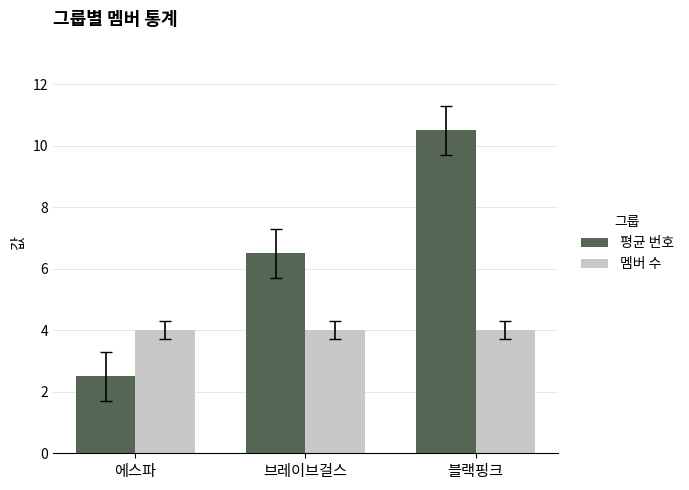

Reading right to left, transcribe all the data shown in this chart.

평균 번호: 10.5	6.5	2.5
멤버 수: 4.0	4.0	4.0